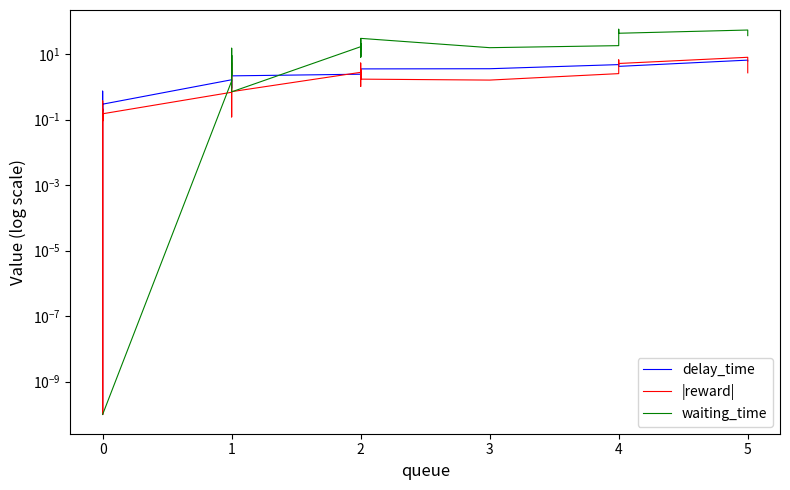

Reading left to right, extract all data points from this chart.

delay_time: 0.0	0.0	0.0	0.0	0.0	0.0	0.0	0.0	0.0	0.0	0.0	0.0	0.2	0.2	0.2	0.2	0.7	0.2	0.2	0.3	1.6	1.2	1.2	0.9	1.2	2.2	2.4	2.8	2.4	2.4	2.5	2.3	3.5	3.6	4.7	5.0	5.2	4.2	6.5	6.1
|reward|: 0.0	0.0	0.0	0.0	0.0	0.0	0.0	0.0	0.0	0.0	0.0	0.0	0.2	0.1	0.1	0.0	0.4	0.1	0.1	0.1	0.7	0.1	1.1	5.3	5.4	0.7	2.8	1.0	5.3	3.3	1.7	3.5	1.7	1.6	2.5	3.0	6.6	5.1	7.9	2.7
waiting_time: 0.0	0.0	0.0	0.0	0.0	0.0	0.0	0.0	0.0	0.0	0.0	0.0	0.0	0.0	0.0	0.0	0.0	0.0	0.0	0.0	1.5	9.1	2.2	15.0	15.0	0.7	16.7	7.9	28.3	14.3	21.1	8.3	30.0	15.6	18.0	31.7	56.9	43.0	53.9	36.4